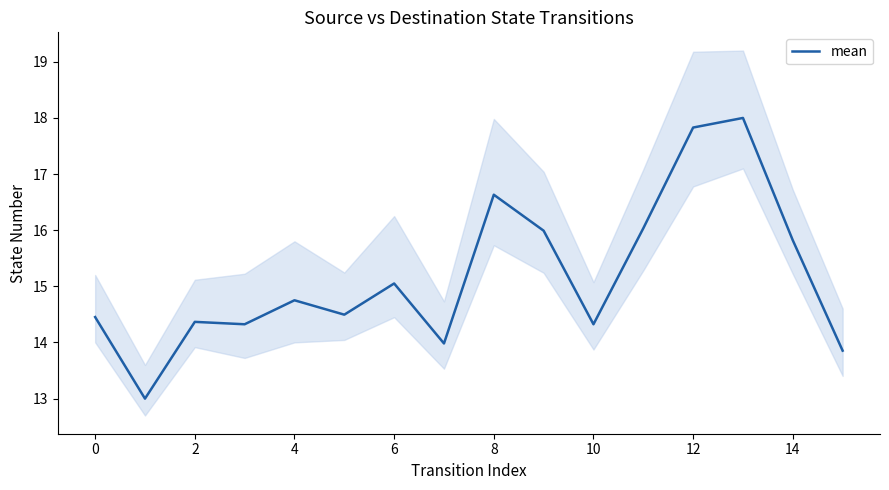

How many series are shown in this chart?

1